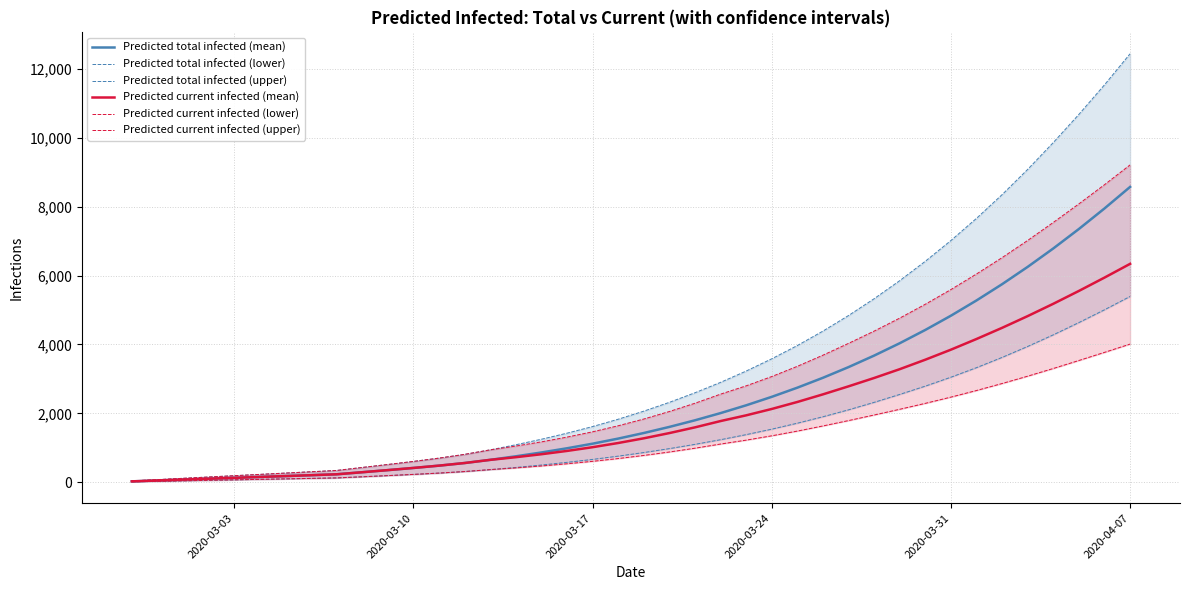

Reading left to right, what are all the values shown in this chart?

Predicted total infected (mean): 26	51	77	103	128	154	179	205	231	291	352	415	482	558	650	753	864	986	1119	1267	1429	1606	1798	2007	2233	2479	2745	3032	3342	3676	4035	4421	4834	5277	5749	6252	6786	7351	7947	8572
Predicted total infected (lower): 14	28	42	56	70	84	98	112	126	159	193	228	266	311	367	430	500	578	663	758	862	976	1100	1235	1382	1541	1714	1901	2102	2319	2549	2790	3049	3326	3624	3942	4279	4635	5006	5393
Predicted total infected (upper): 38	76	114	152	190	228	266	304	342	429	515	604	700	809	940	1088	1248	1424	1616	1829	2063	2319	2597	2899	3227	3583	3968	4387	4839	5327	5851	6414	7016	7660	8348	9081	9860	10677	11535	12437
Predicted current infected (mean): 26	51	77	103	128	154	179	205	231	291	352	415	482	558	650	727	813	909	1017	1139	1275	1427	1593	1776	1942	2127	2330	2551	2784	3026	3282	3557	3848	4158	4482	4823	5180	5553	5940	6339
Predicted current infected (lower): 14	28	42	56	70	84	98	112	126	159	193	228	266	311	367	416	472	536	607	688	778	878	988	1109	1222	1348	1485	1634	1790	1952	2118	2290	2471	2663	2866	3079	3302	3534	3770	4010
Predicted current infected (upper): 38	76	114	152	190	228	266	304	342	429	515	604	700	809	940	1050	1172	1310	1464	1639	1835	2053	2293	2557	2798	3068	3365	3688	4031	4387	4764	5167	5593	6045	6520	7019	7541	8080	8636	9211